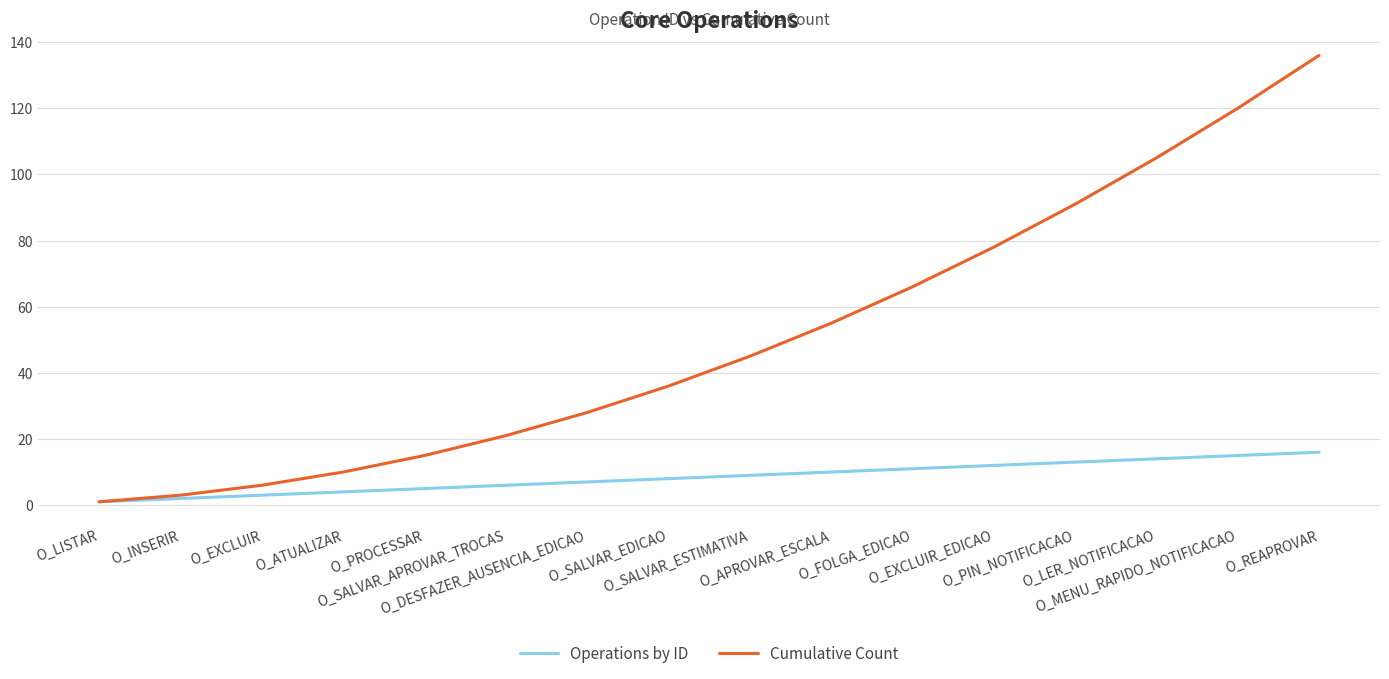

What is the label of the 16th point from the left?

O_REAPROVAR